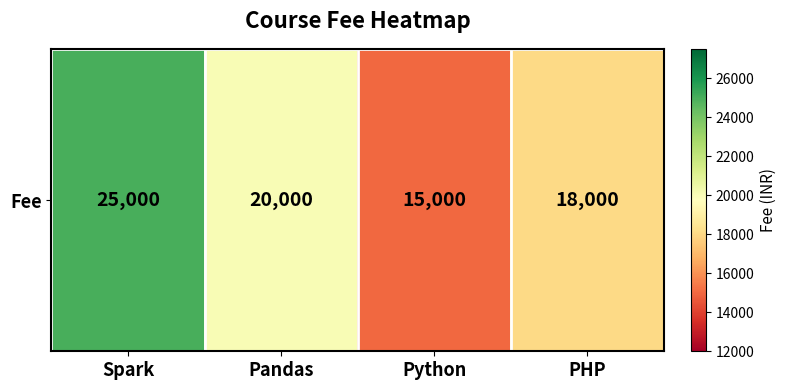

Approximately how many times larger is the value at Pandas compared to Spark?

0.8